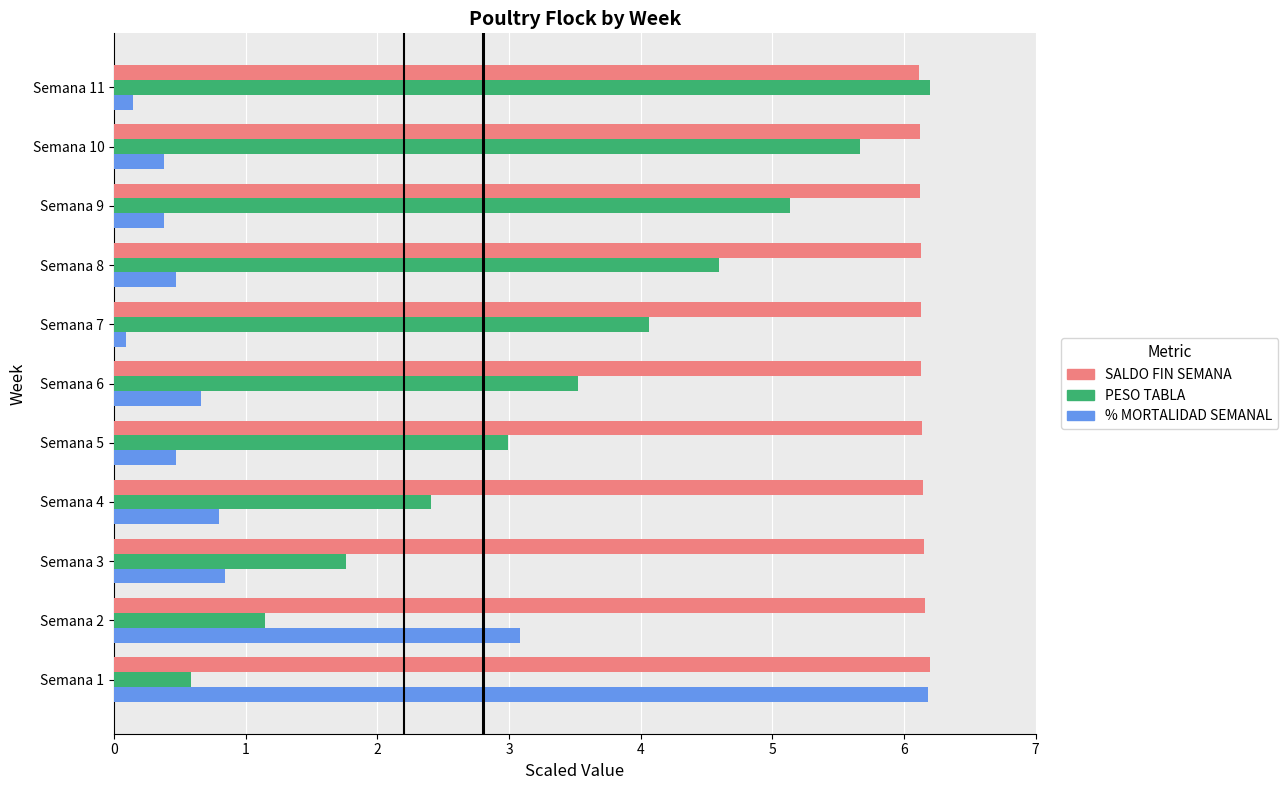

What is the spread (max minus min) of values at Semana 10?

5.7